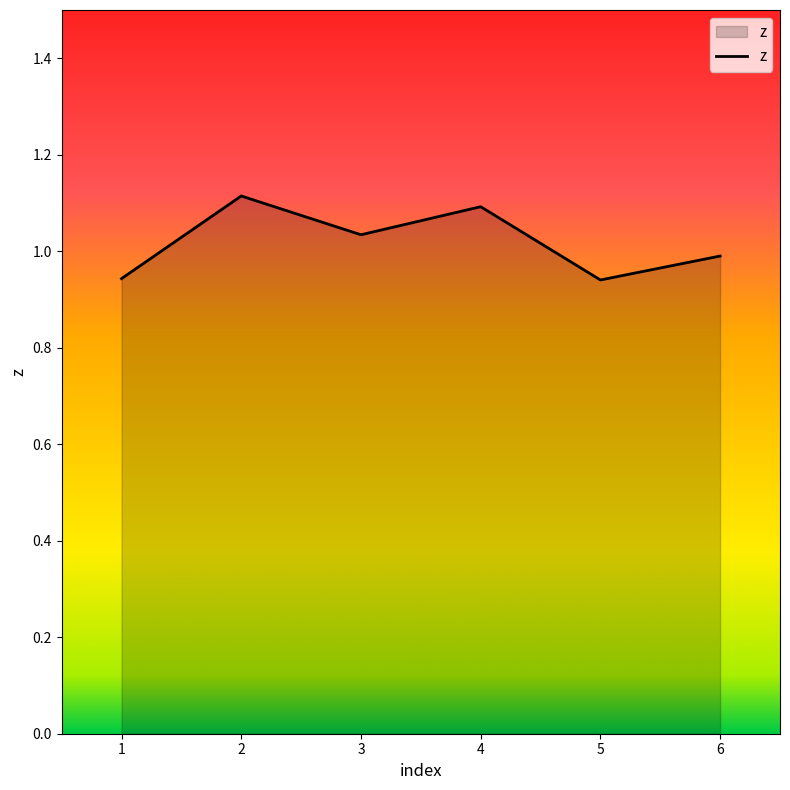

What is the maximum value shown in the chart?

1.1